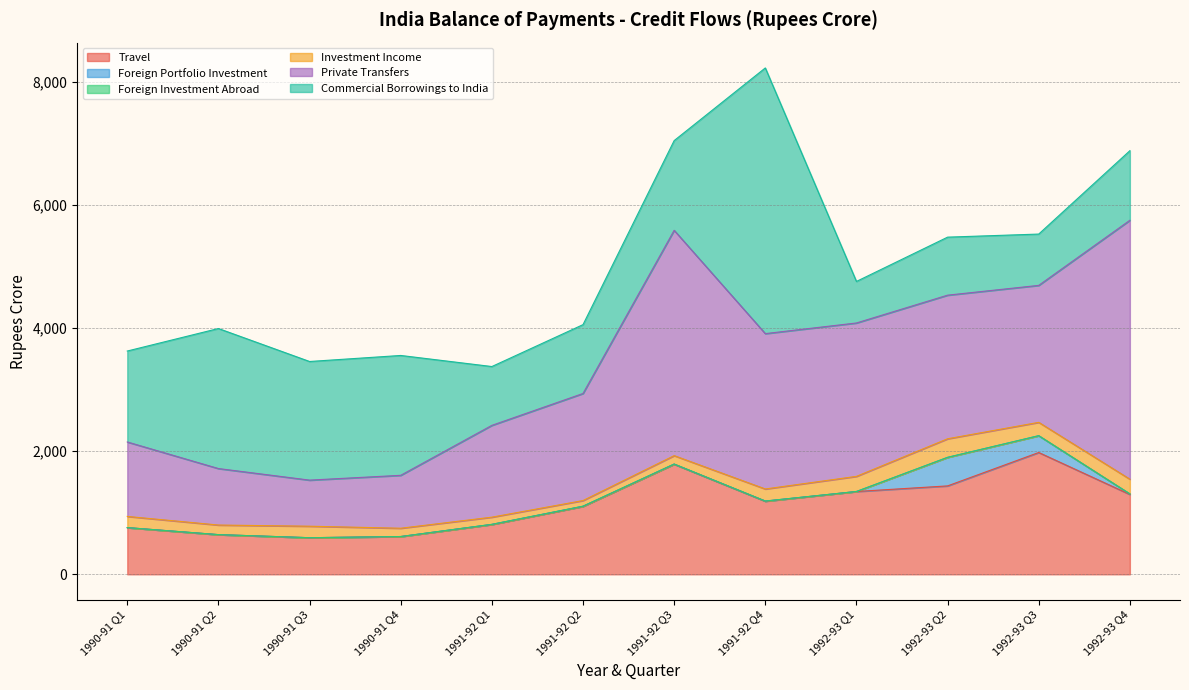

Where is the first local minimum for Investment Income?

1990-91 Q2